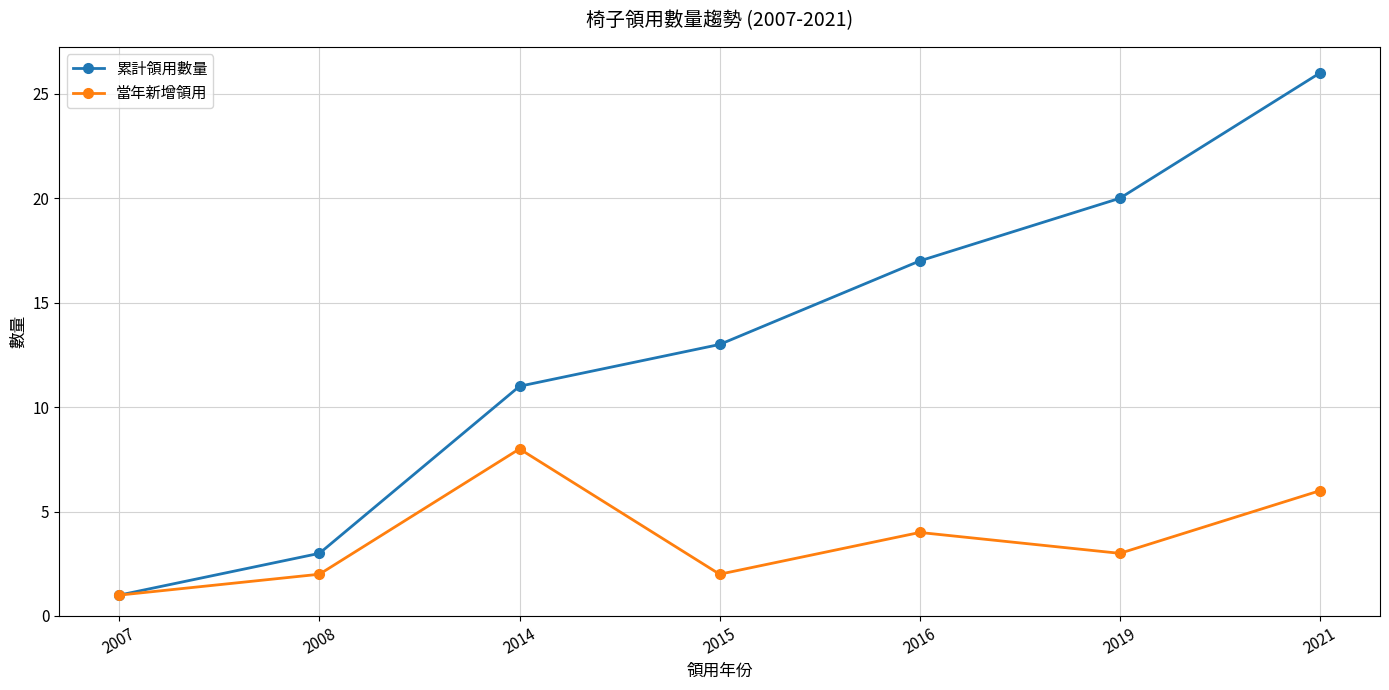

Reading left to right, what are all the values shown in this chart?

累計領用數量: 2007=1	2008=3	2014=11	2015=13	2016=17	2019=20	2021=26
當年新增領用: 2007=1	2008=2	2014=8	2015=2	2016=4	2019=3	2021=6